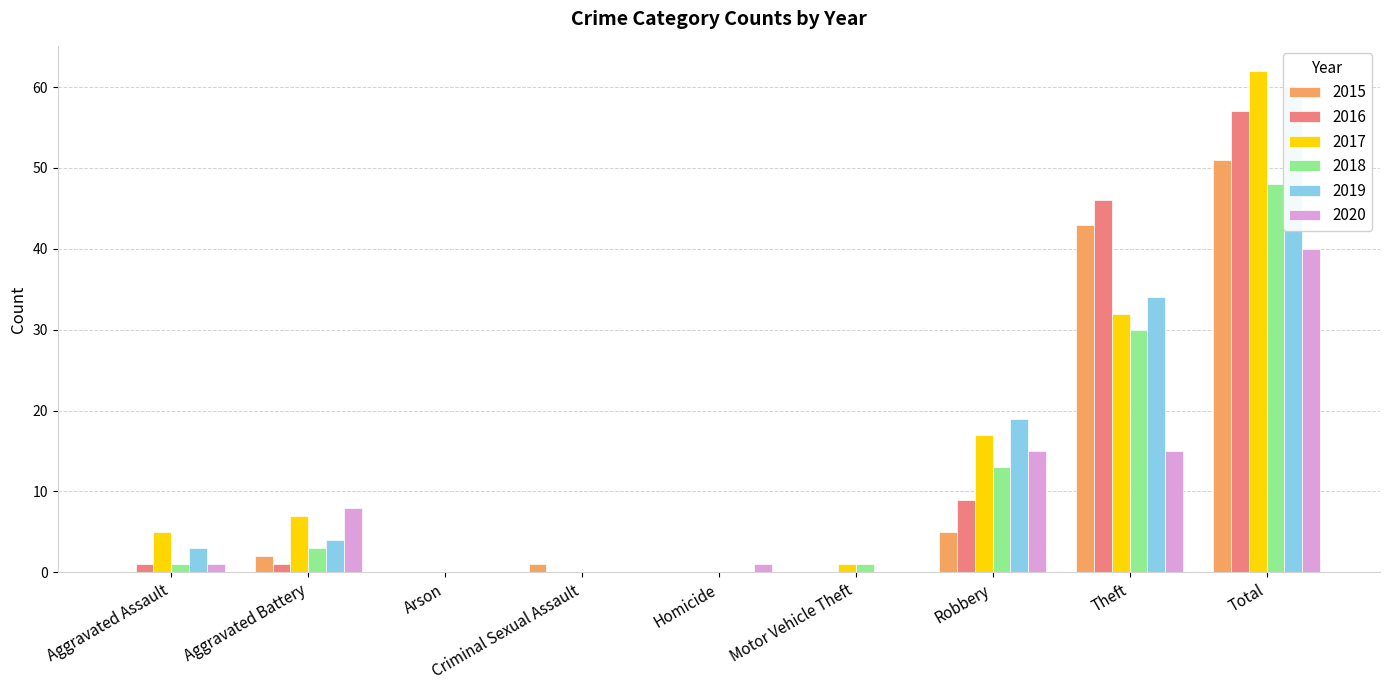

True or false: 2019 has a value of 25 at Arson.

False